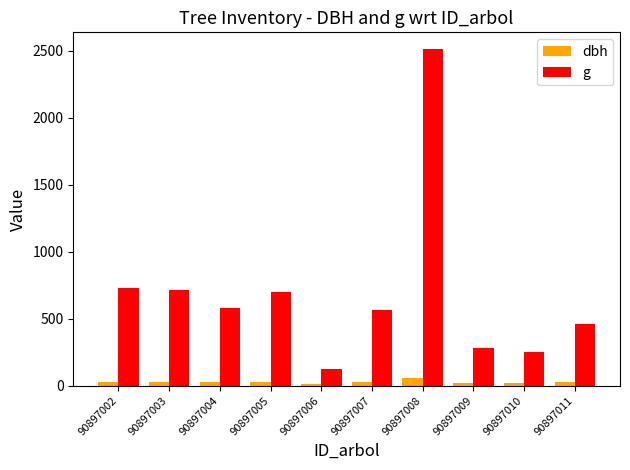

Is the value of g at 90897011 greater than the value of dbh at 90897010?

Yes